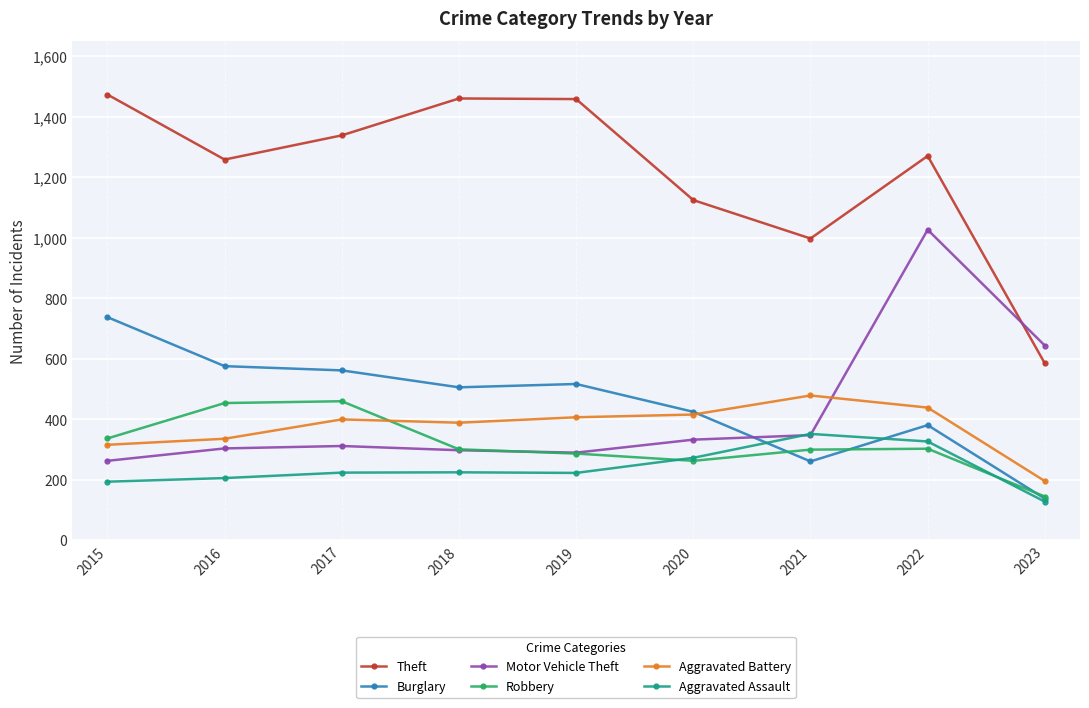

What is the value of the Aggravated Assault point at the 1st from the left?

194